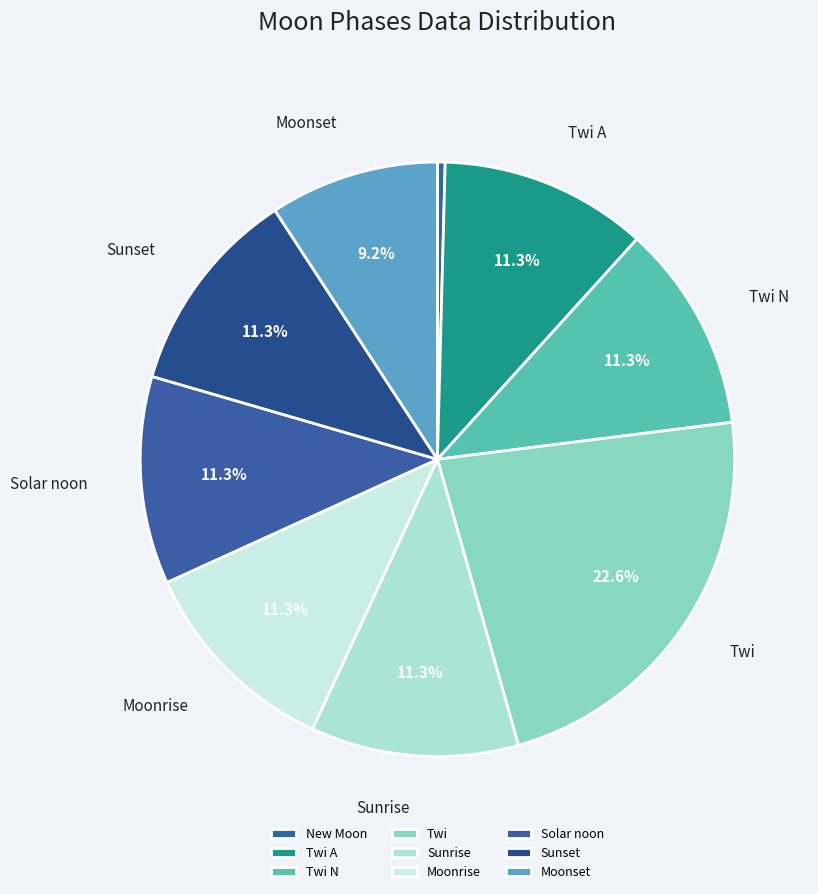

How many segments does this pie chart have?

9